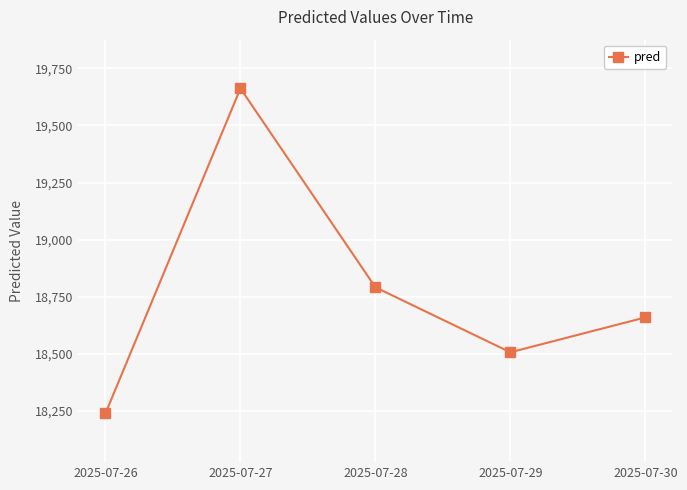

Is it true that the value at 2025-07-29 is 18505.9?

True